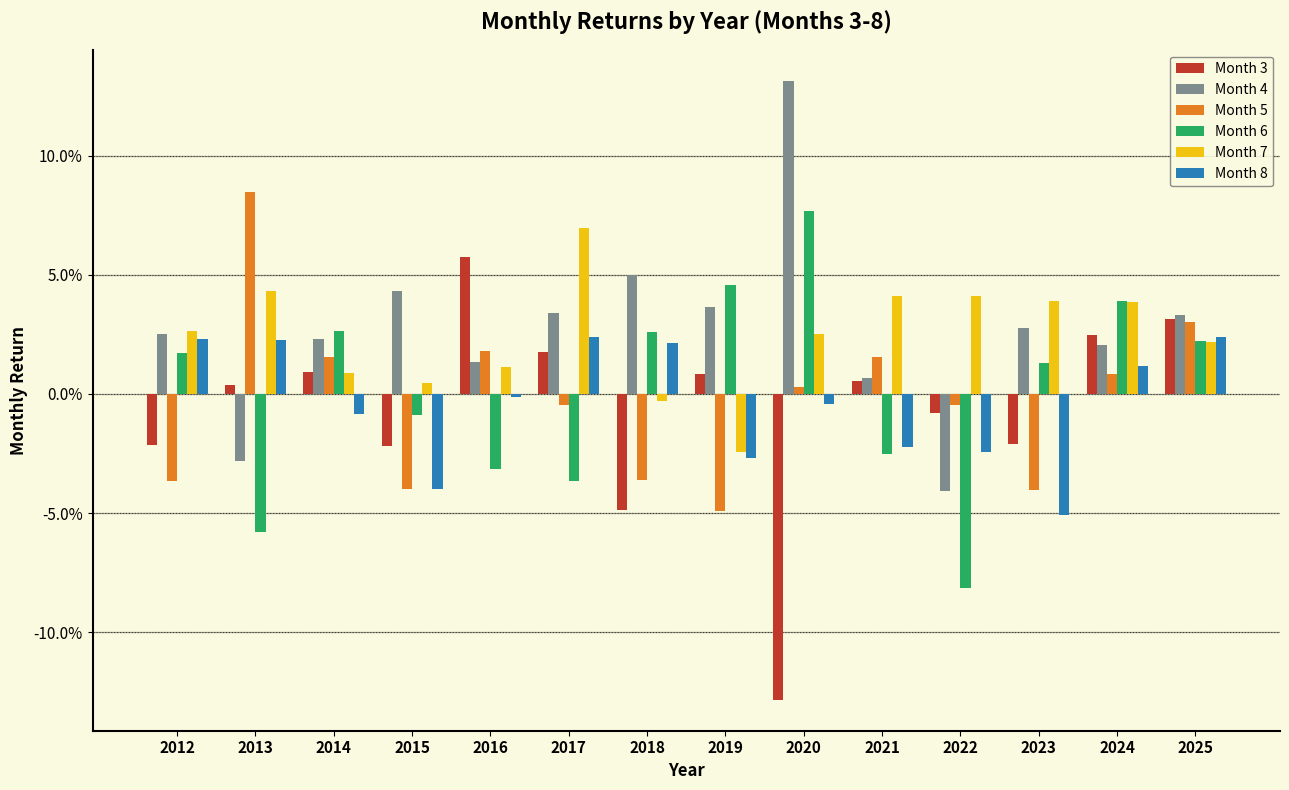

Which series changed the most between 2015 and 2017?

Month 7